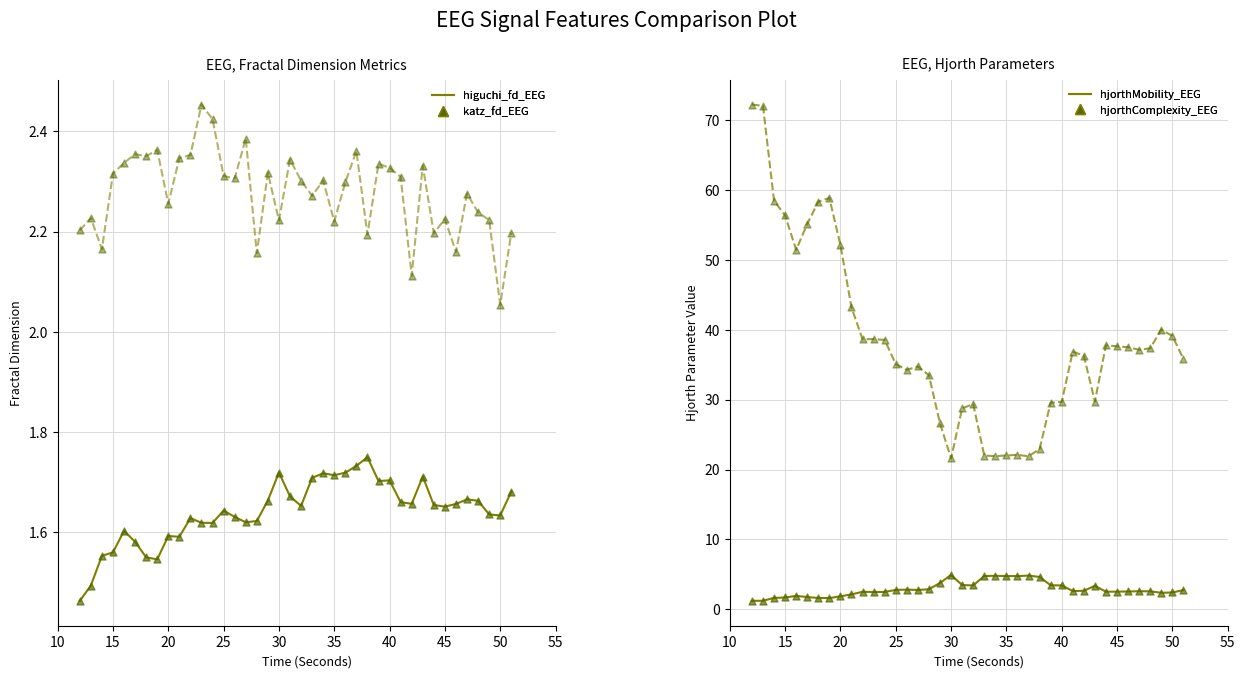

Is the value of katz_fd_EEG at 20 greater than the value of hjorthComplexity_EEG at 25?

No